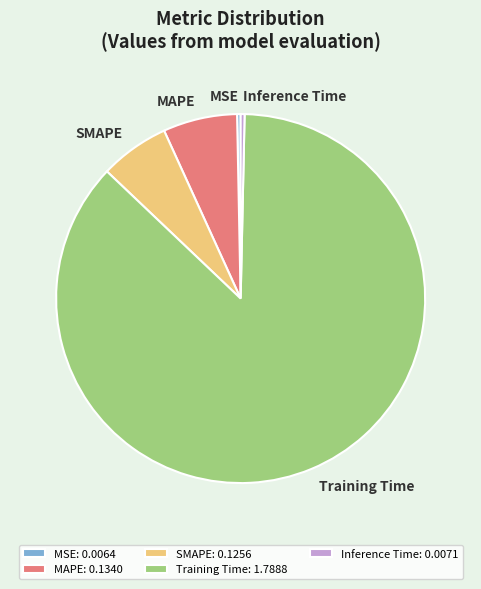

Combined, do Training Time and MSE account for over 50%?

Yes